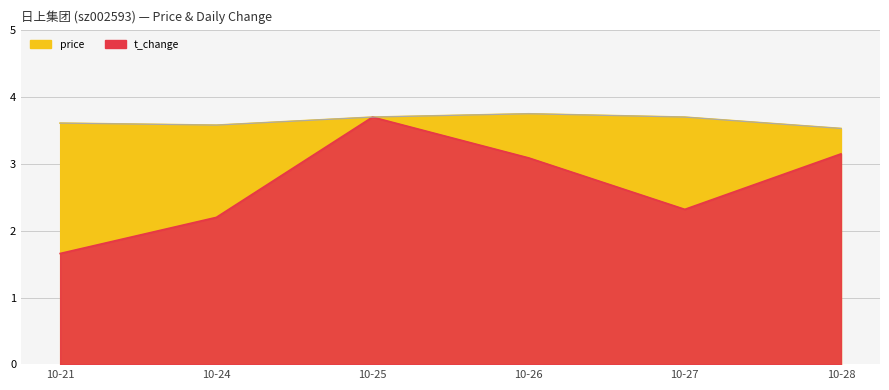

Is it true that price equals 4.8 at 10-24?

False